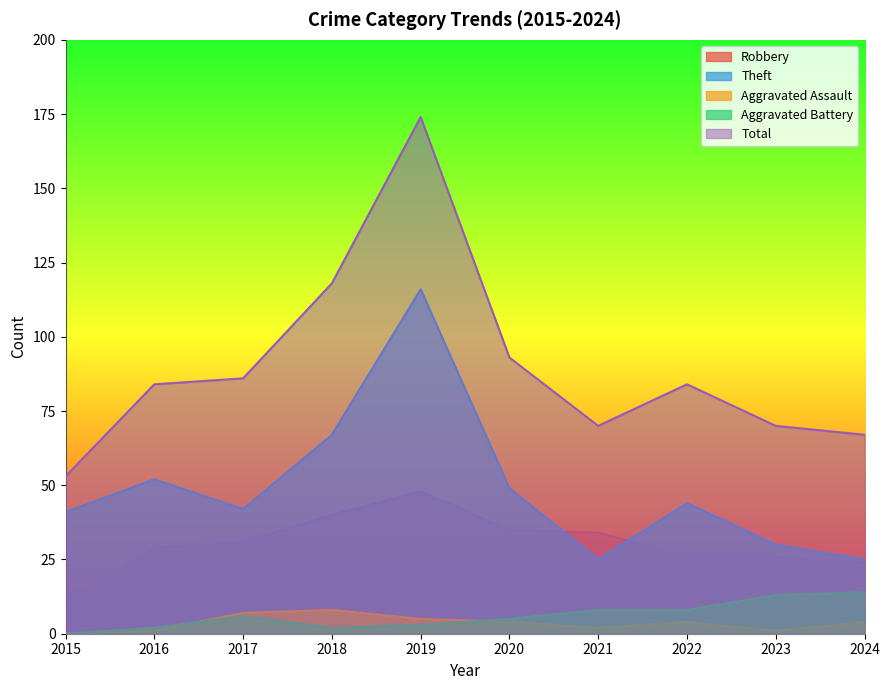

What are all the series names shown in the legend?

Robbery, Theft, Aggravated Assault, Aggravated Battery, Total